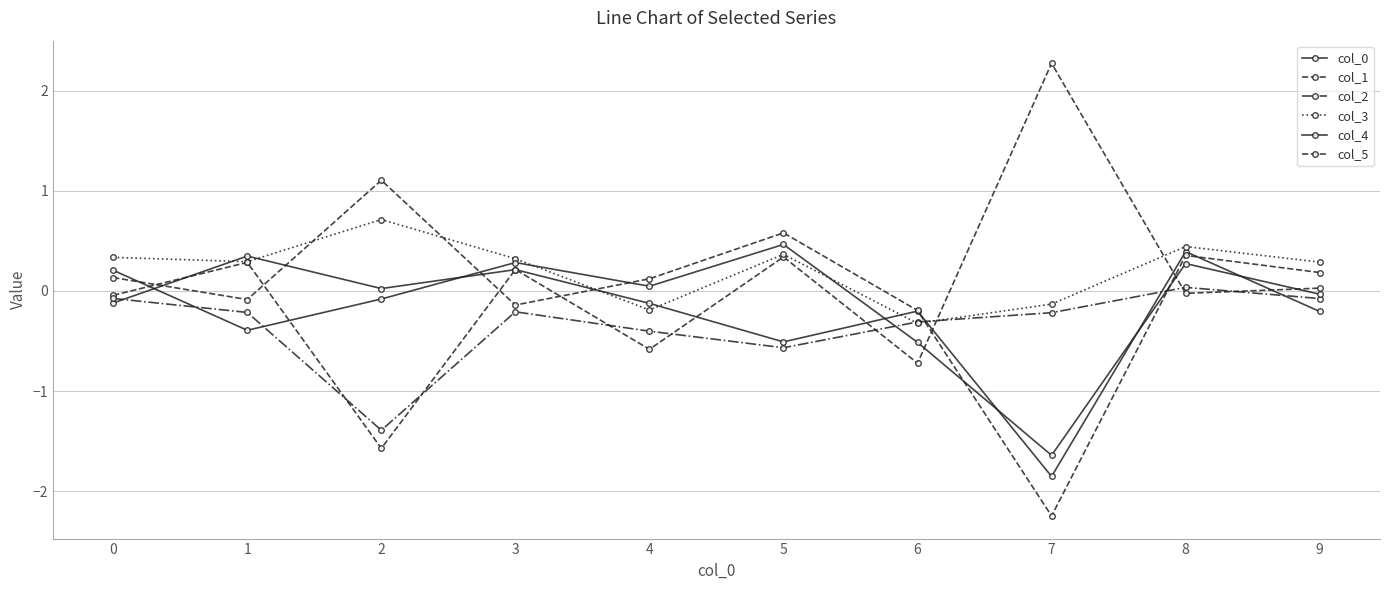

Which series changed the most between 0 and 3?

col_0